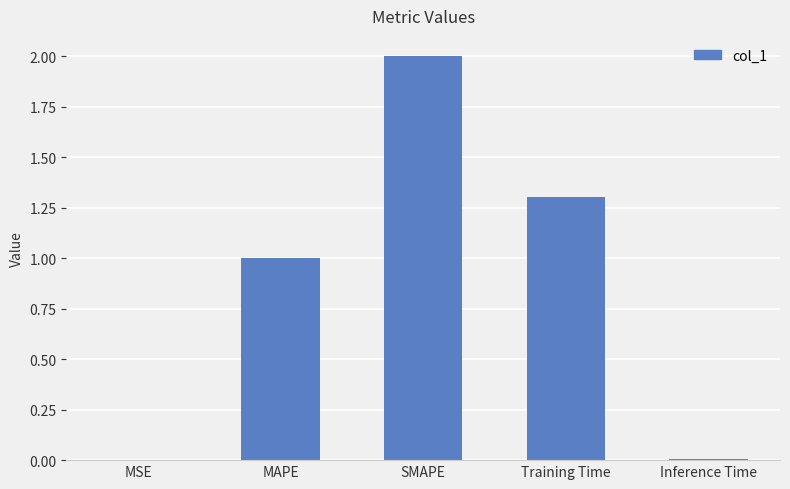

What is the greatest value displayed?

2.0